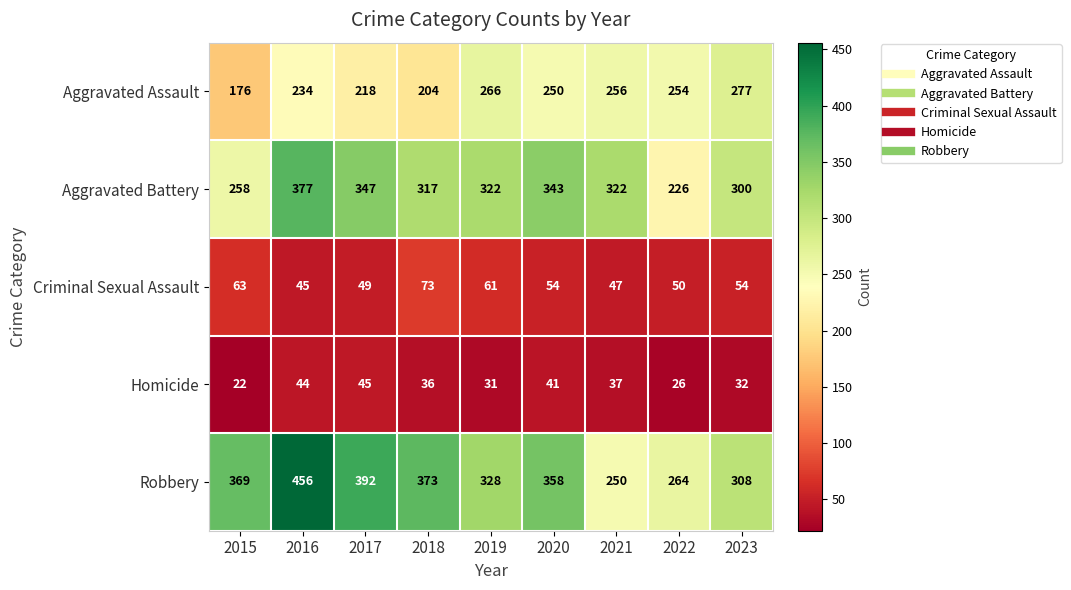

What is the sum of all Robbery values?

3098